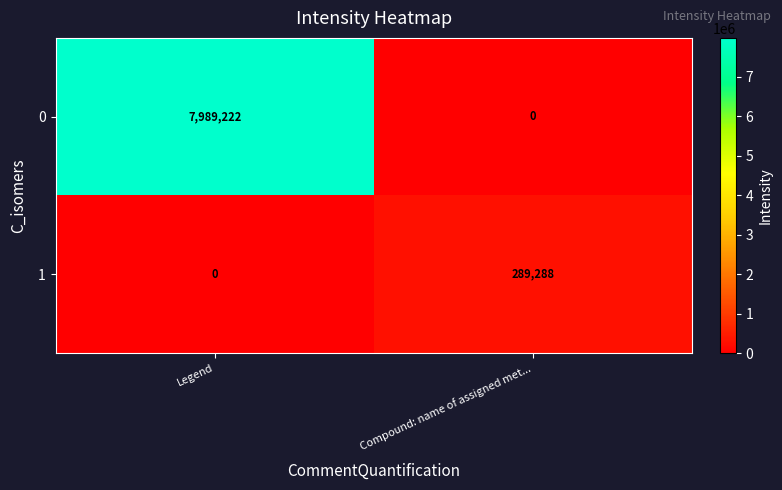

Which series has the largest total across all categories?

0